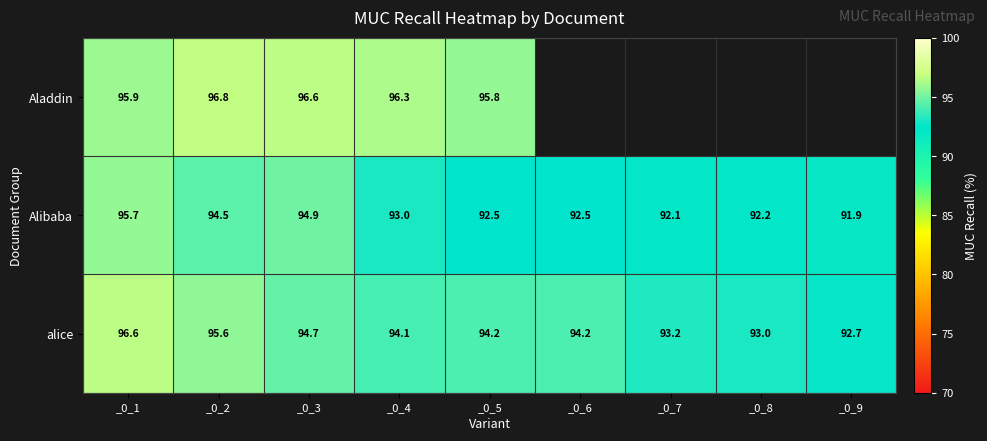

Is the value of Alibaba at _0_8 greater than the value of alice at _0_4?

No